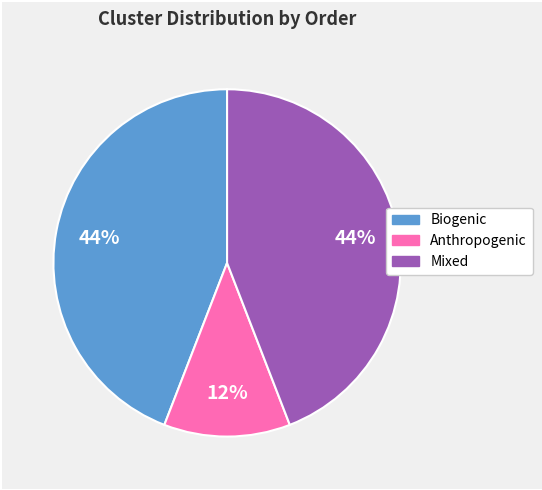

Is there any slice that represents more than half of the pie?

No